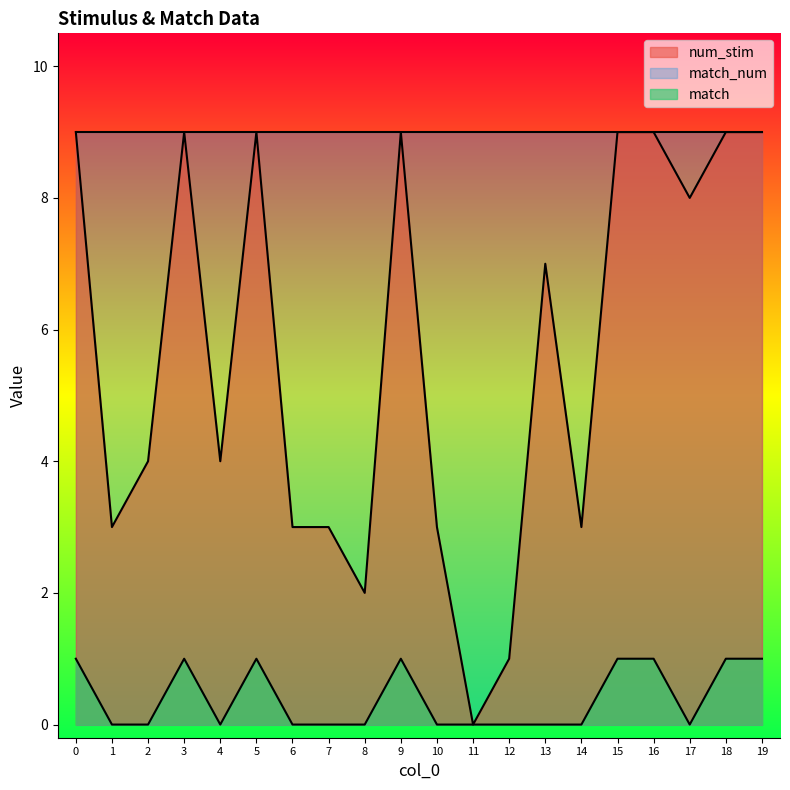

At which label is num_stim closest to 4?

2